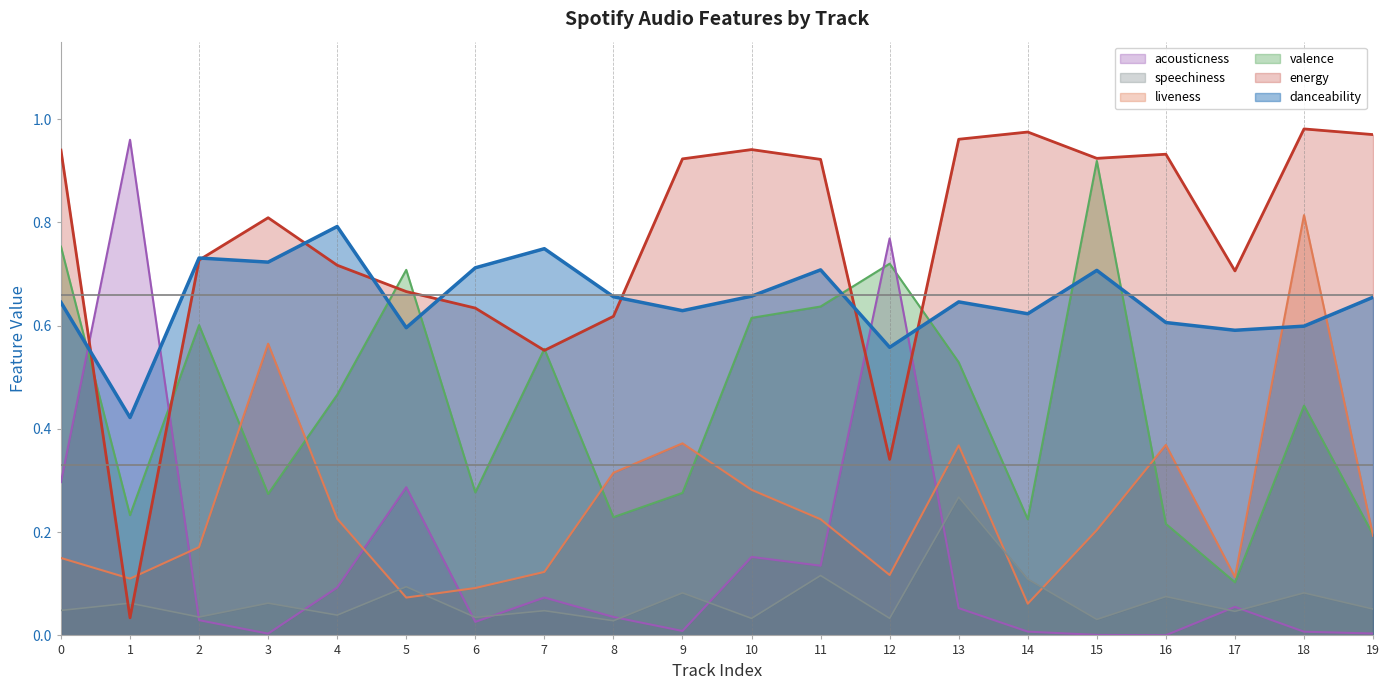

True or false: valence and speechiness cross at least once.

False